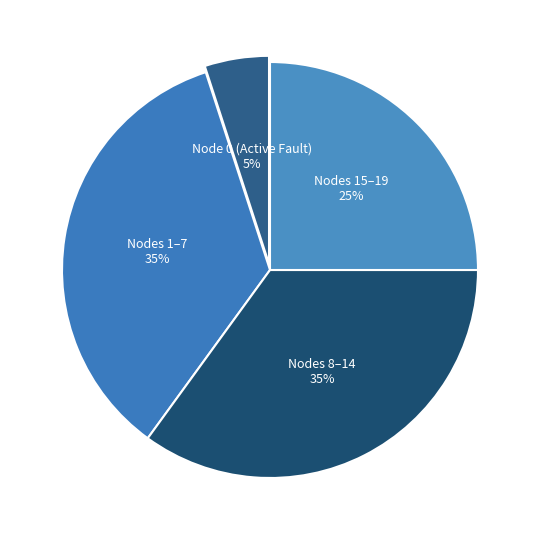

Which category has the smallest portion of the pie?

Node 0 (Active Fault)